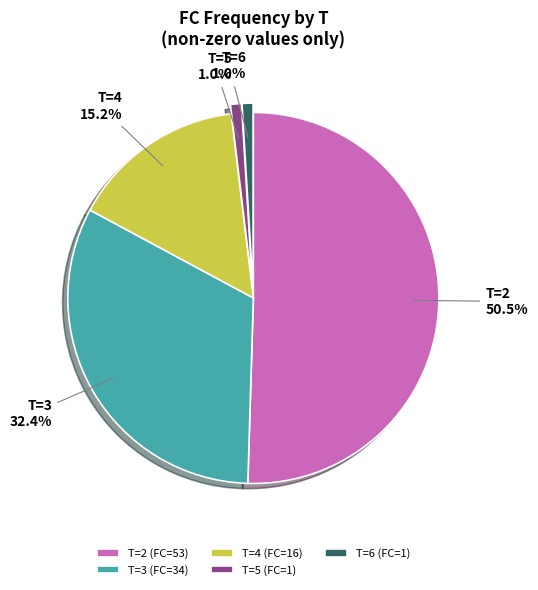

Which category has the biggest portion of the pie?

T=2 (FC=53)